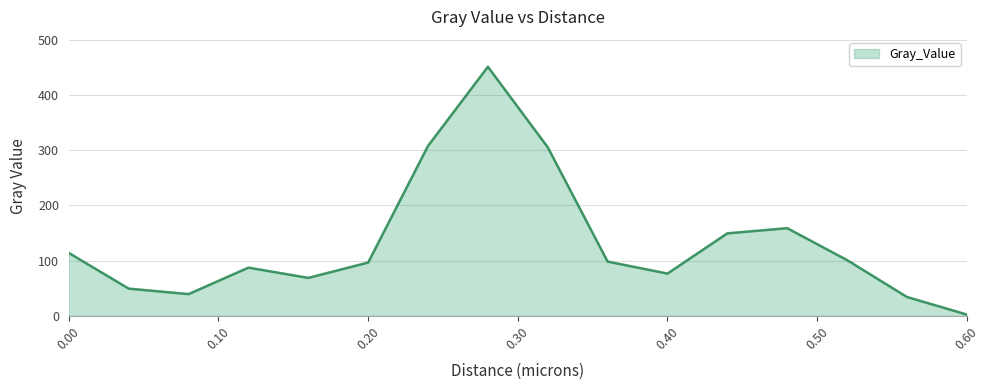

What is the difference between the maximum and minimum values?

449.2